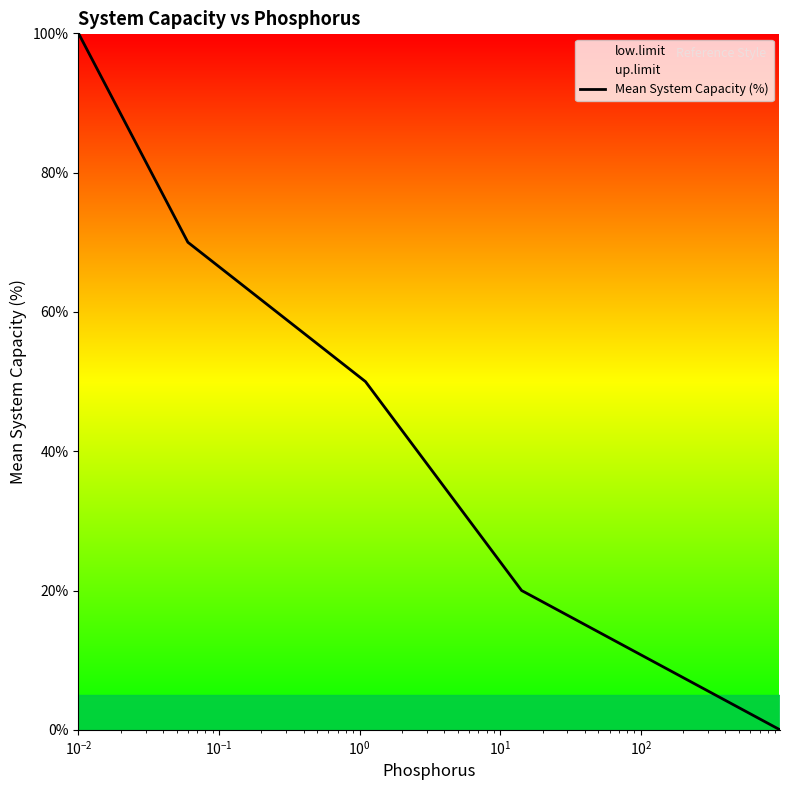

True or false: there are more than 0 points higher than both neighbors.

False